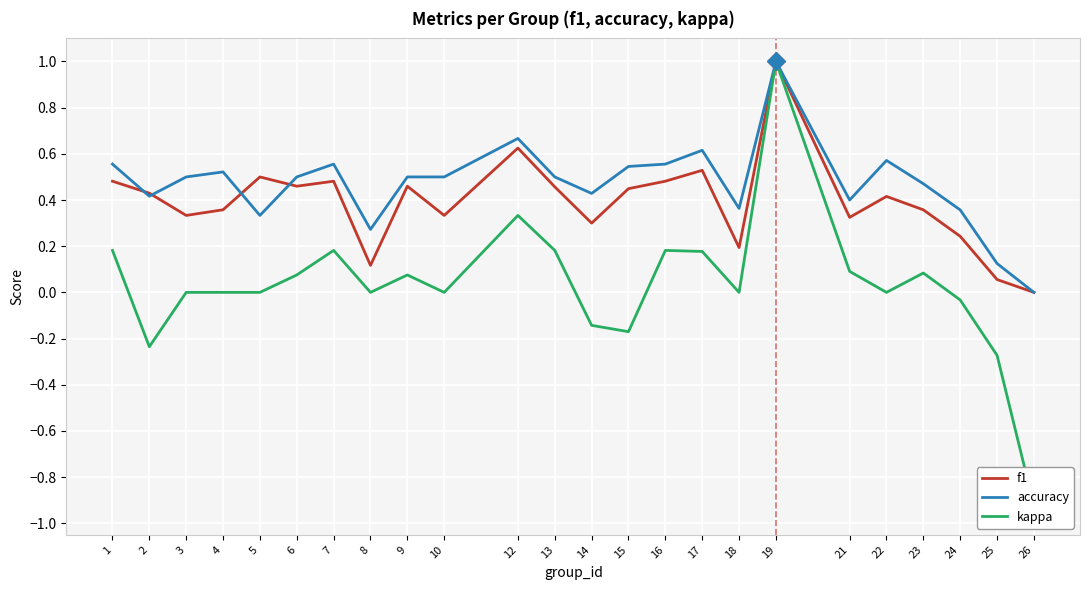

Is the value of kappa at 24 greater than the value of f1 at 18?

No